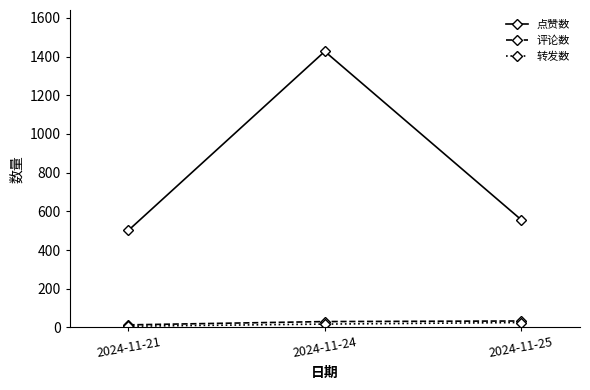

Which series has the largest range (max minus min)?

点赞数